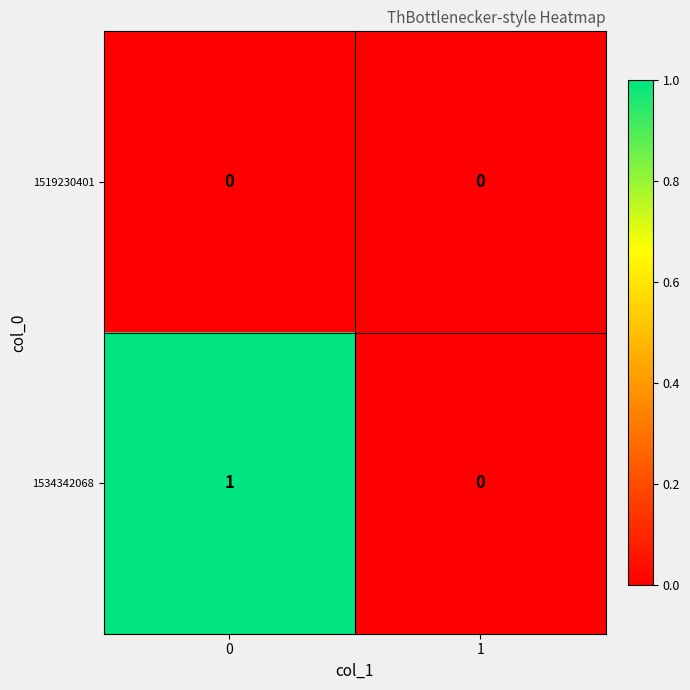

Which series has the largest total across all categories?

1534342068